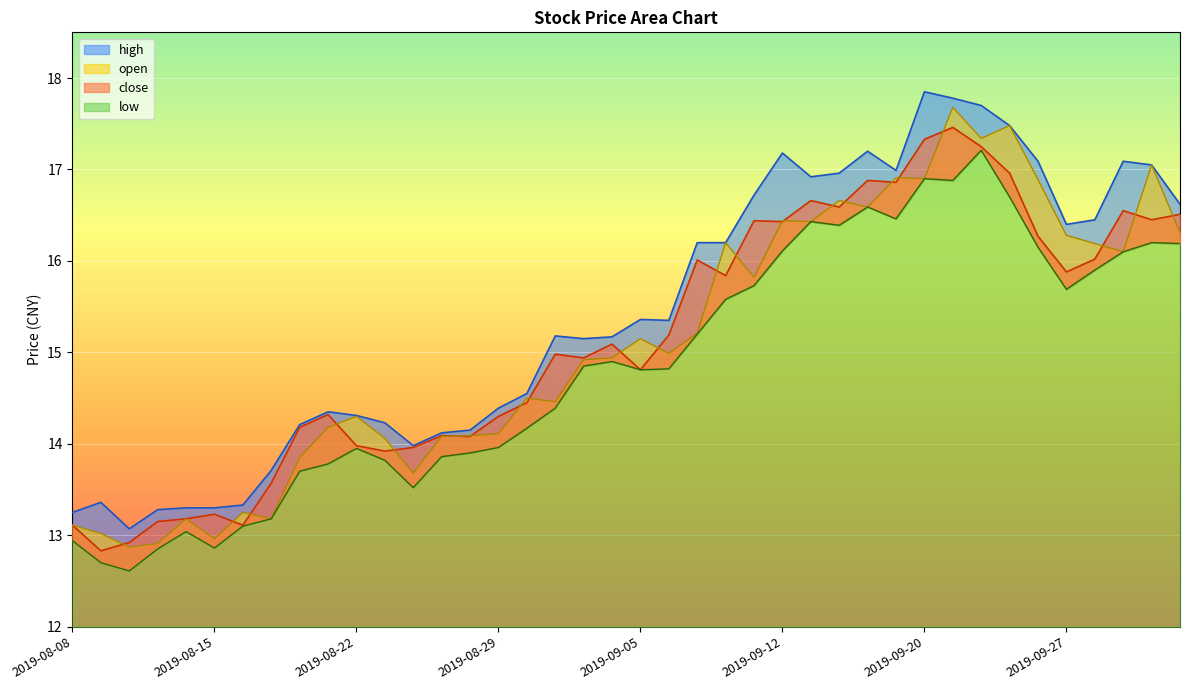

Between 2019-09-12 and 2019-09-05, which is larger?

2019-09-12